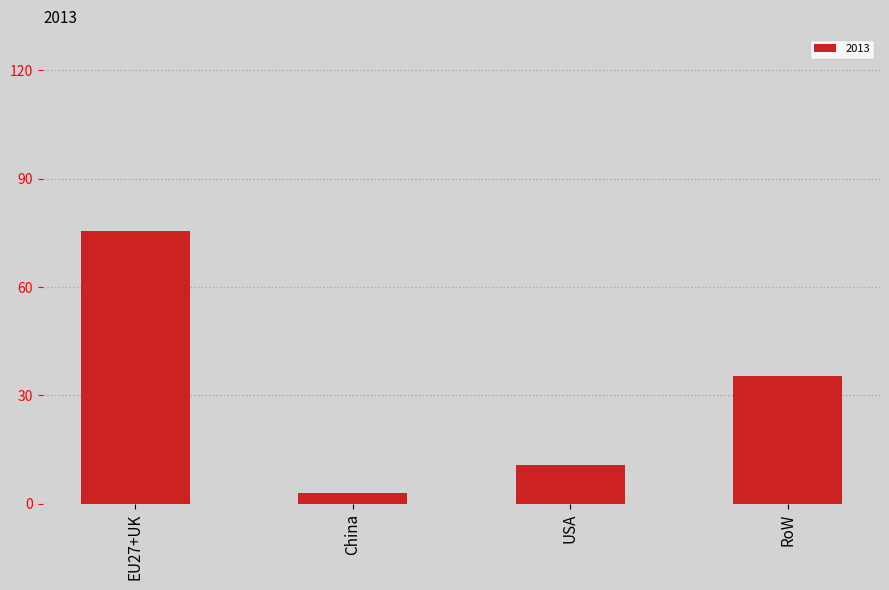

How many categories are shown in the chart?

4